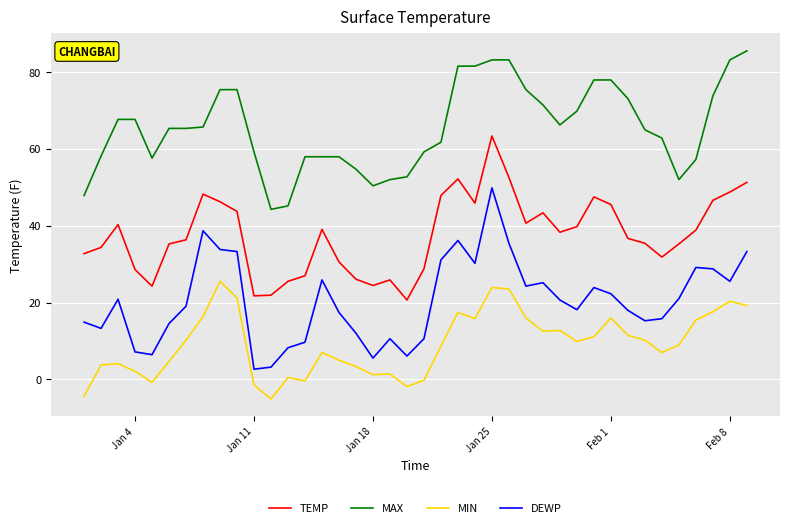

Rank the series by their maximum value, from highest to lowest.

MAX, TEMP, DEWP, MIN